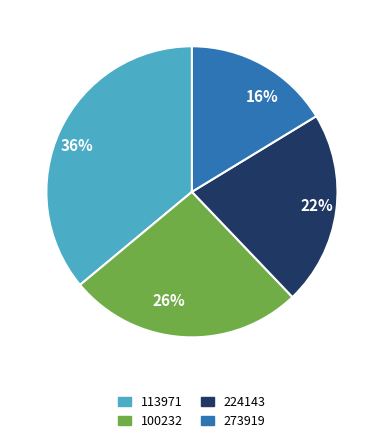

Which category has the biggest portion of the pie?

36%